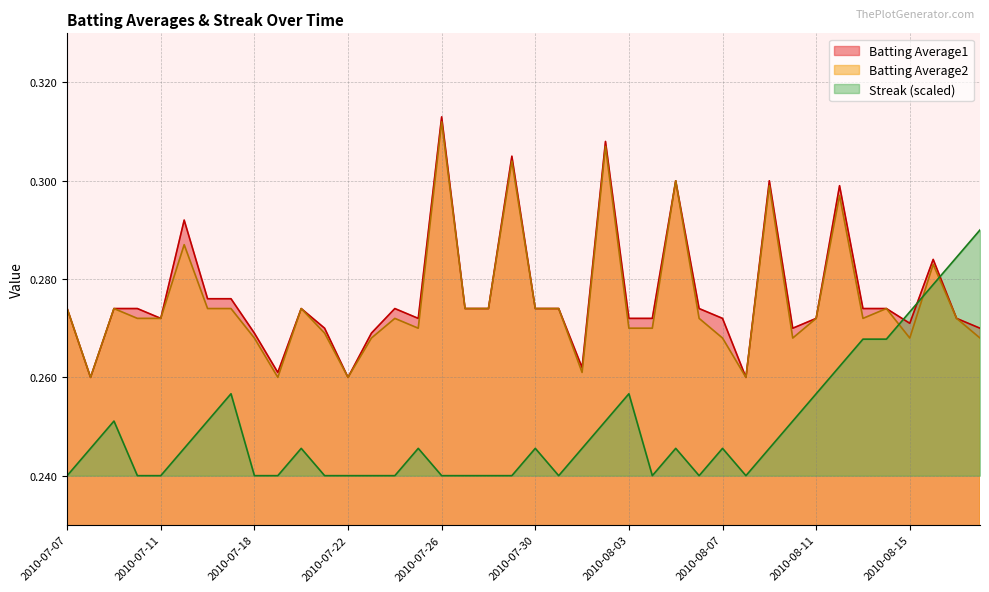

How many categories are shown in the chart?

40